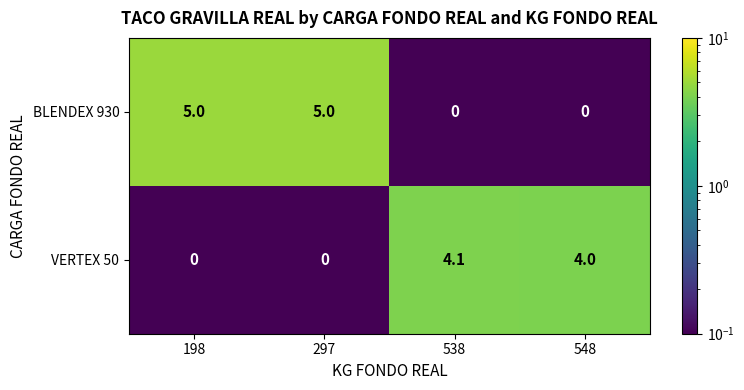

How many series are shown in this chart?

2